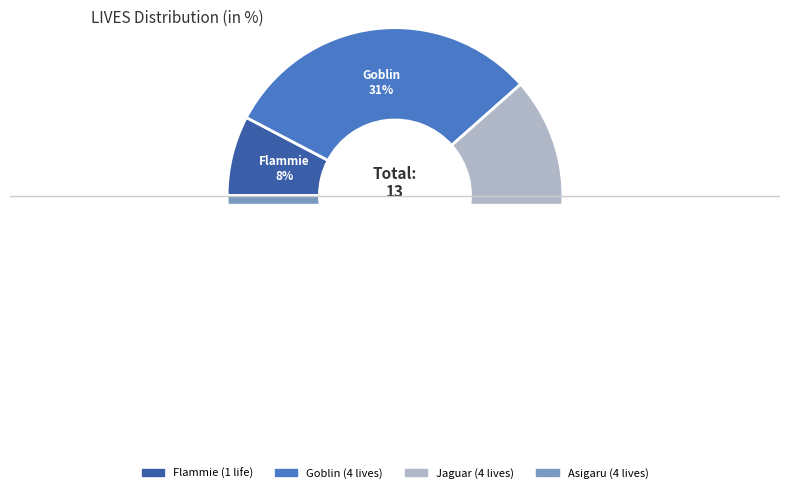

To the nearest percent, what percentage of the pie is Jaguar?

31%